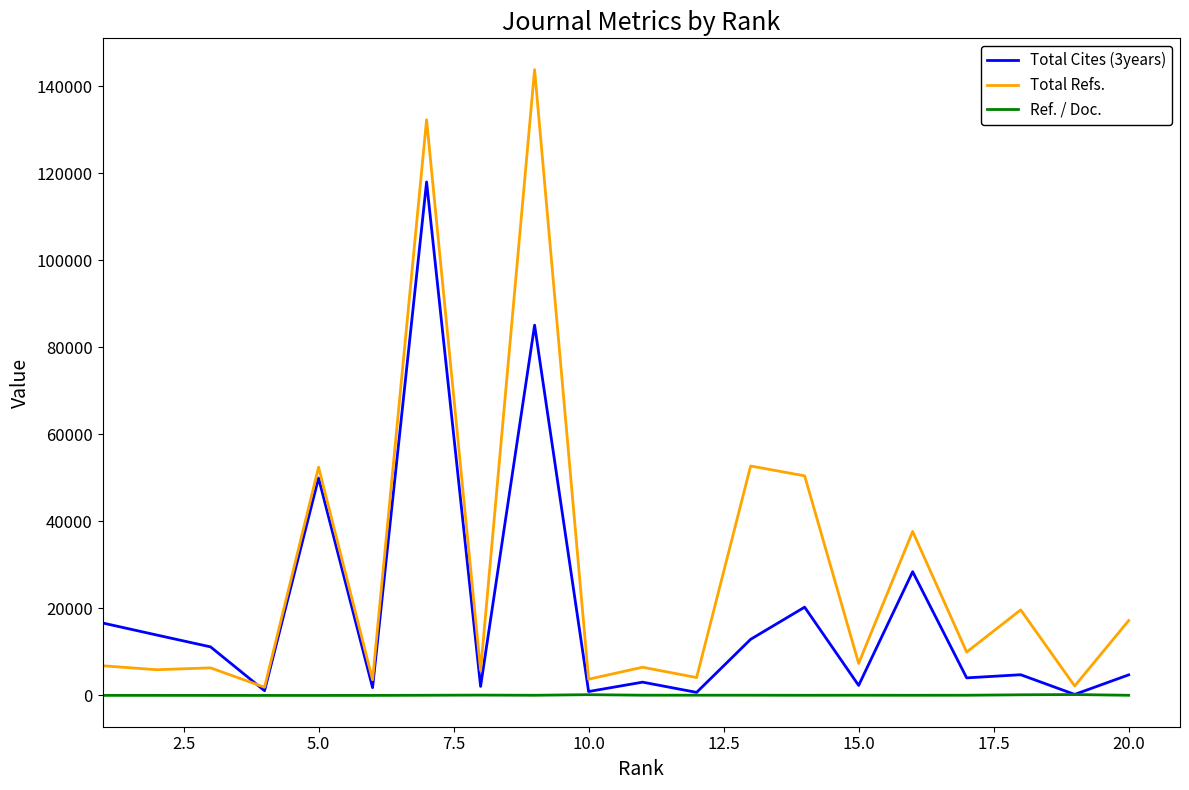

What are all the series names shown in the legend?

Total Cites (3years), Total Refs., Ref. / Doc.